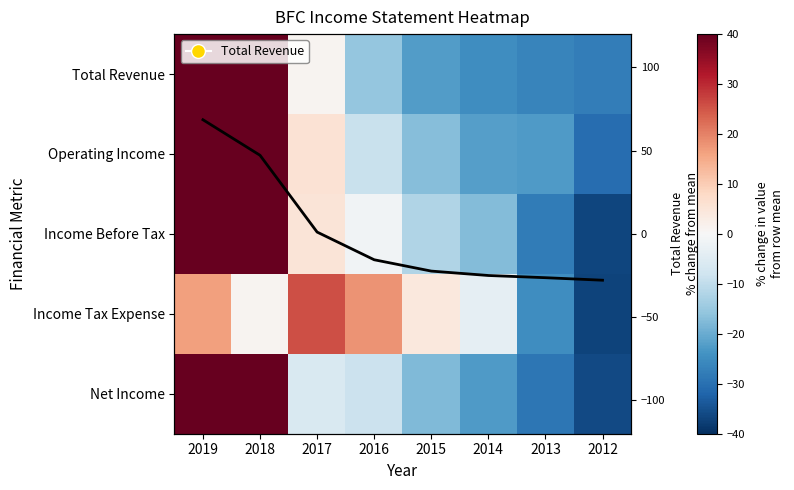

Read the Income Before Tax value at 2018.

40.3